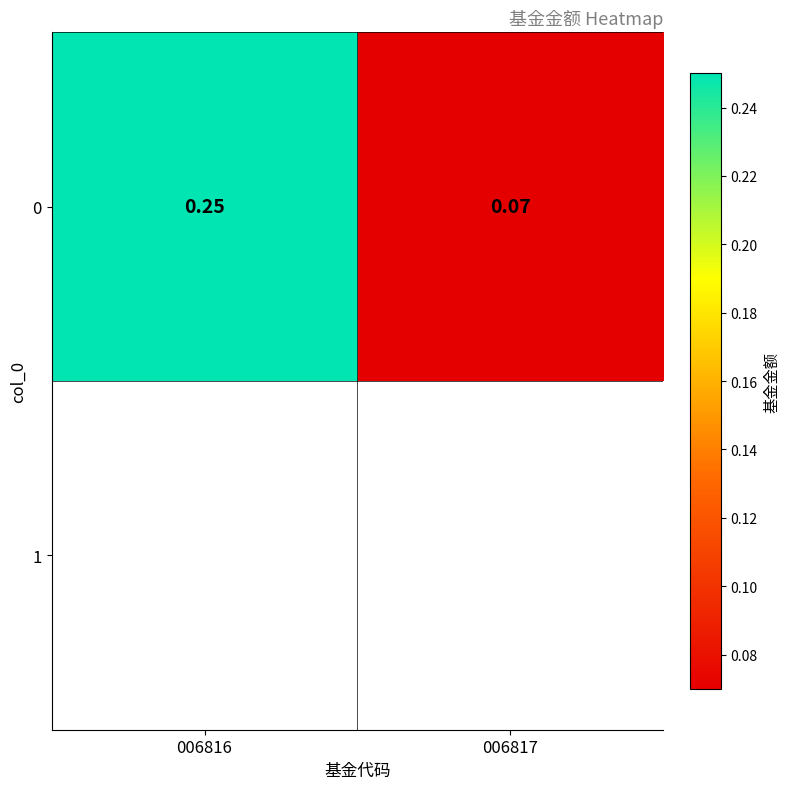

What is the difference between the values at 006817 and 006816?

0.2